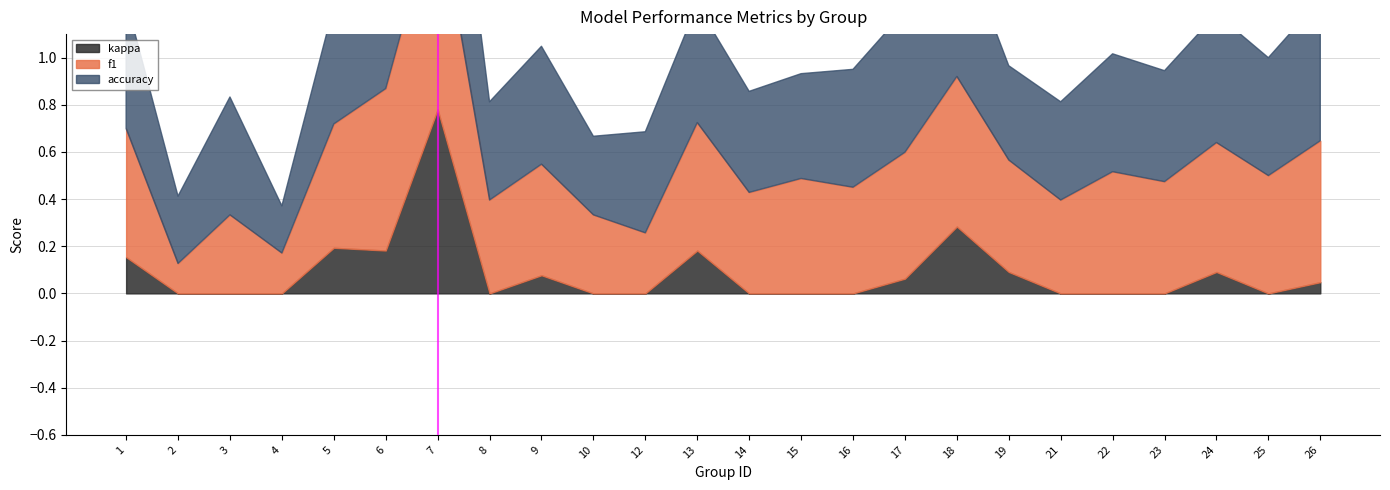

How many values in kappa are above zero?

11